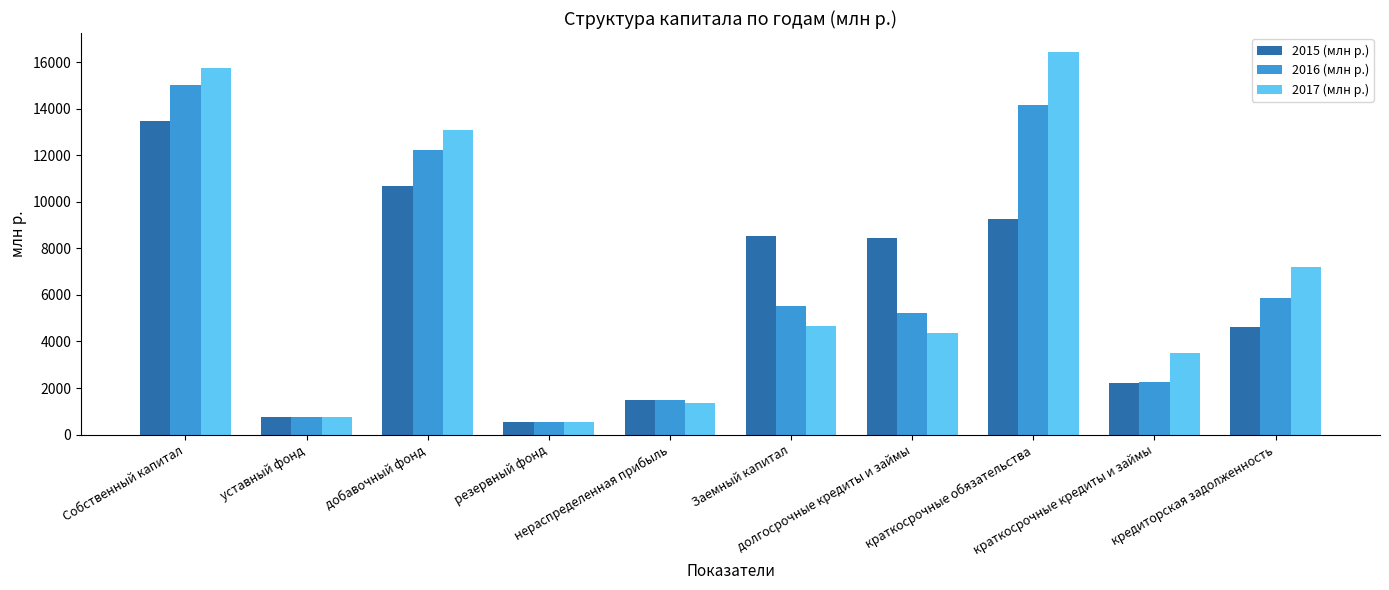

How many data points in 2015 (млн р.) are above 8451?

5